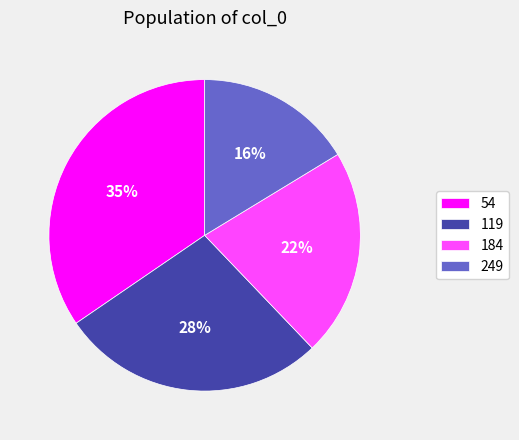

Which slice is the smallest?

249